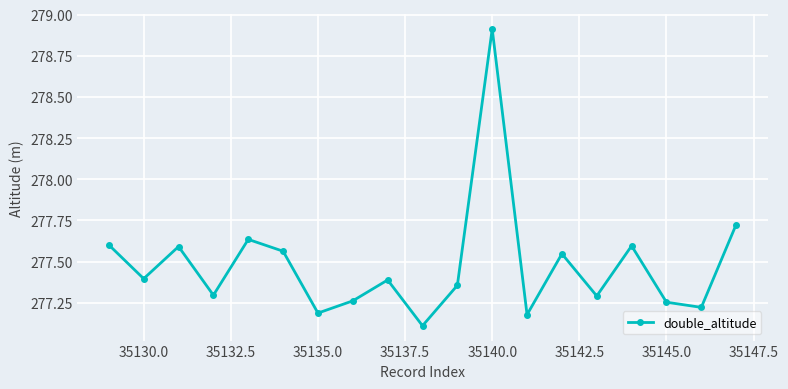

How many interior local peaks (higher than both neighbors) does the data have?

6